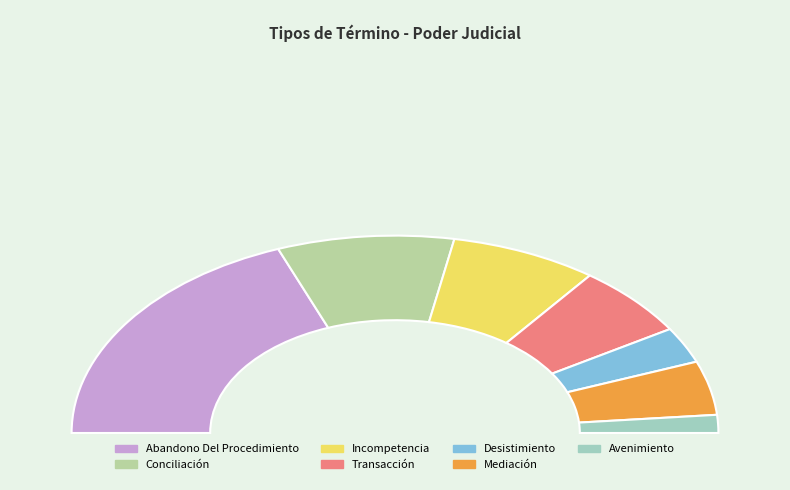

To the nearest percent, what is the combined percentage of Incompetencia and Avenimiento?

18%